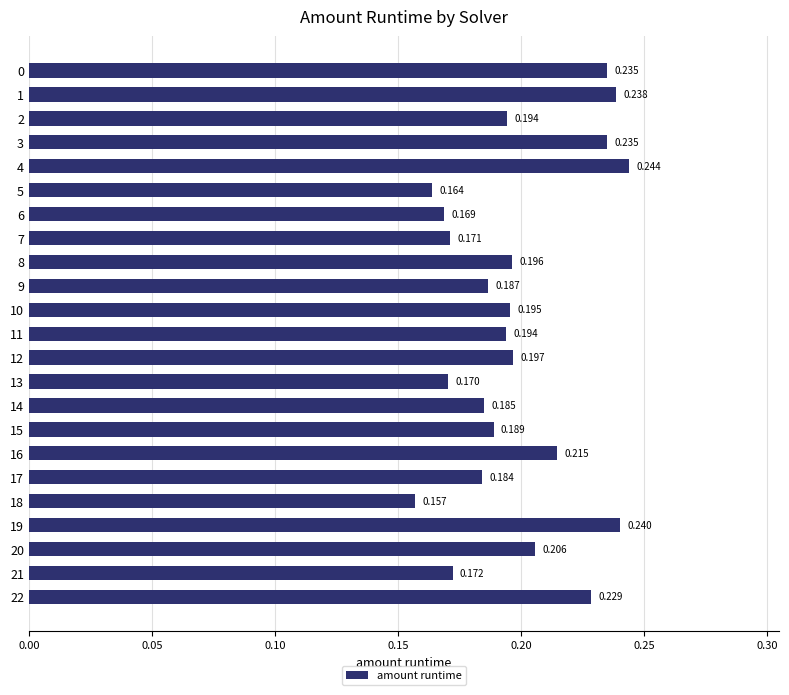

How many bars are there in total?

23